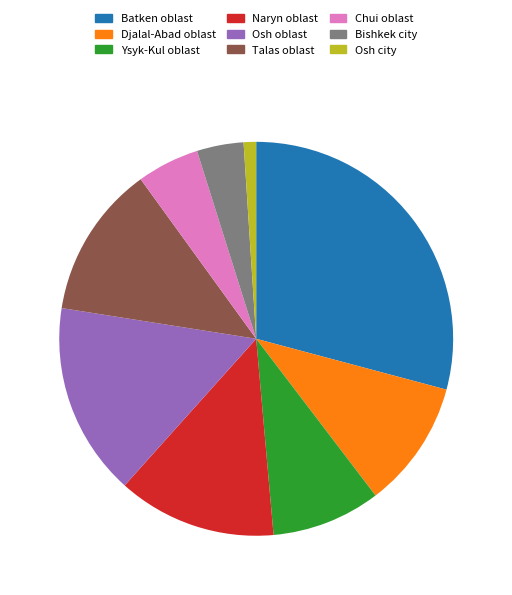

Does Naryn oblast represent more than half of the total?

No